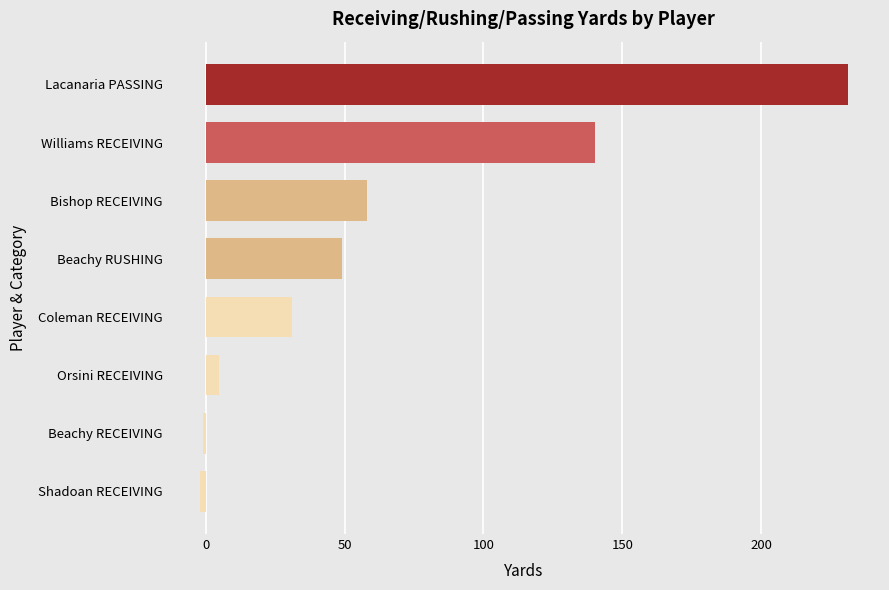

Where is the data nearest to the value 114?

Williams RECEIVING